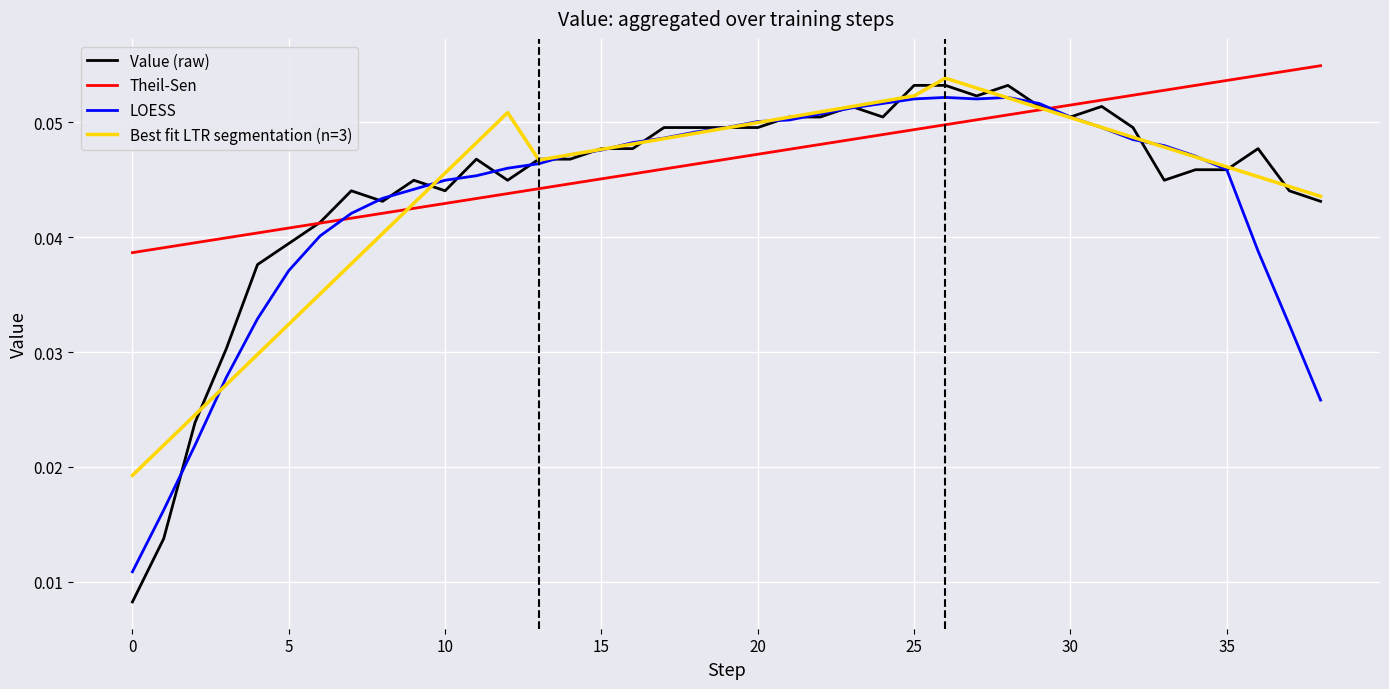

Which series has the largest total across all categories?

Theil-Sen